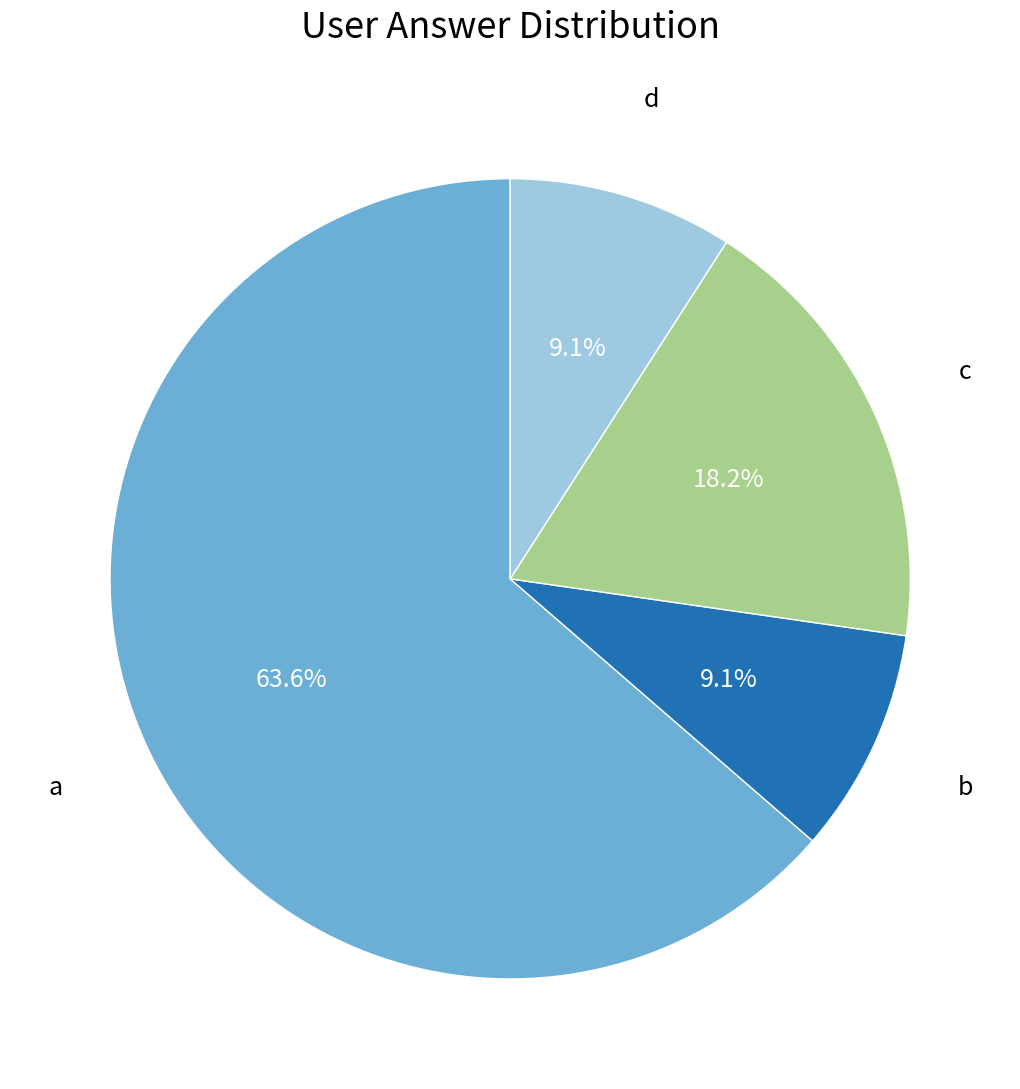

How many slices are in this pie chart?

4